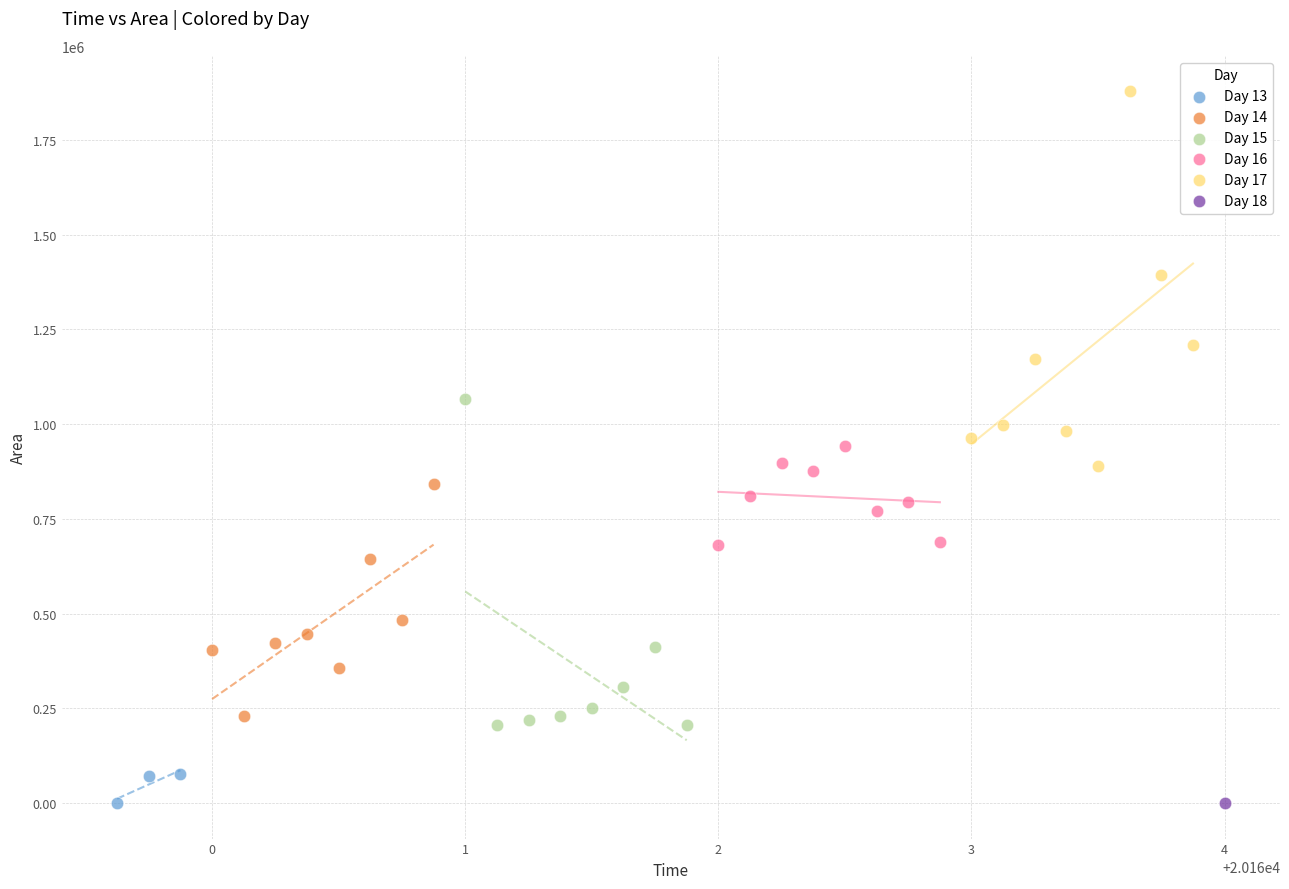

What are all the series names shown in the legend?

Day 13, Day 14, Day 15, Day 16, Day 17, Day 18